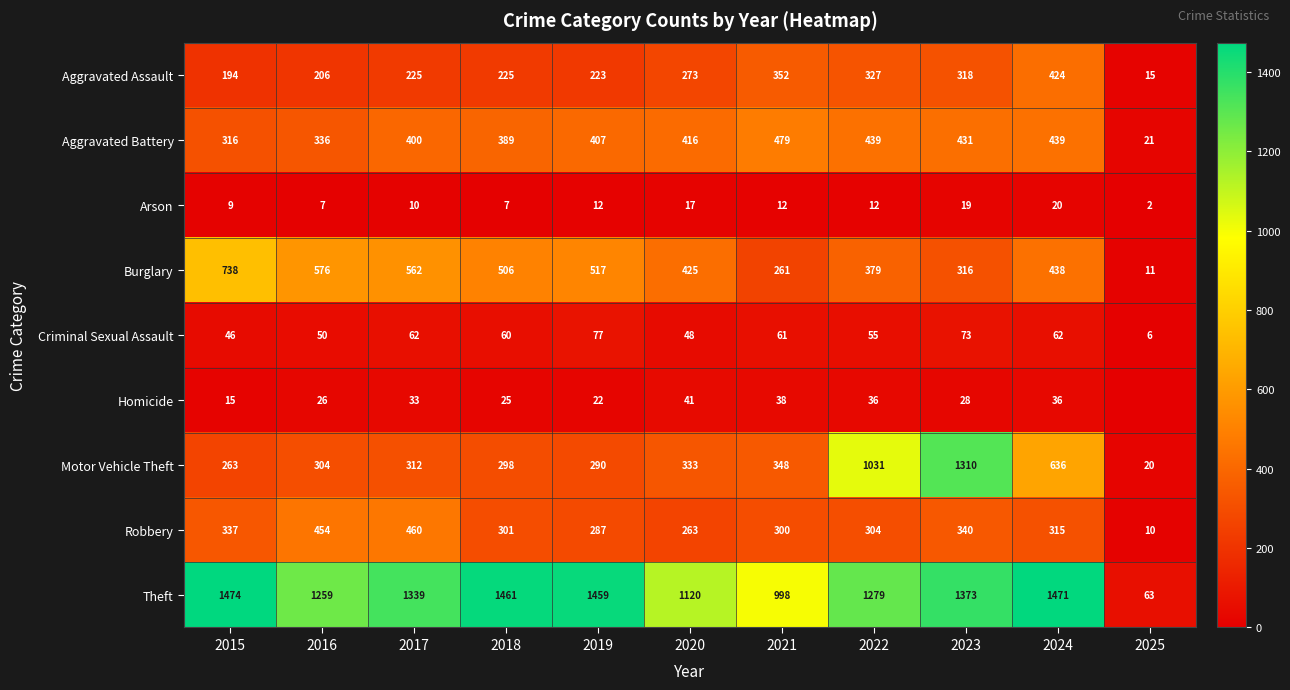

How many distinct data groups are displayed?

9